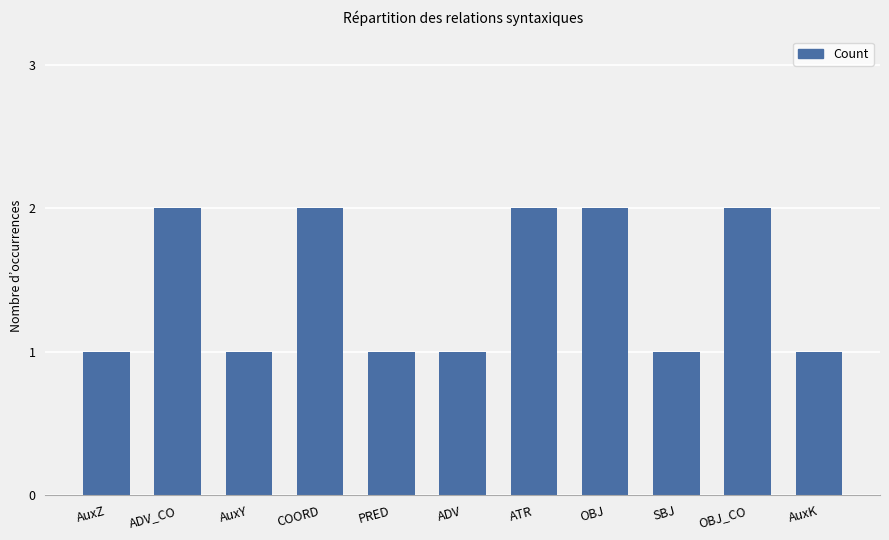

Read the value at OBJ.

2